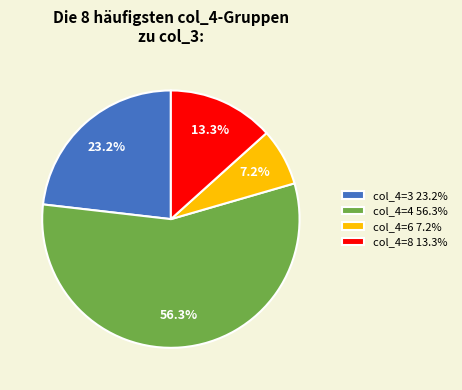

What is the largest slice in the pie chart?

col_4=4 56.3%